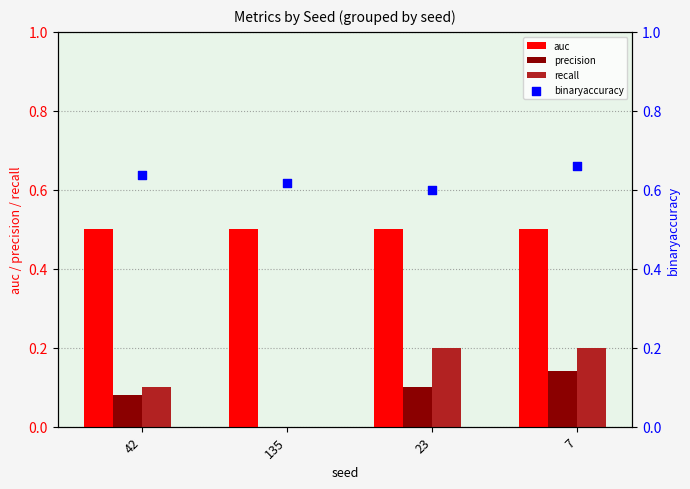

Which series has the largest Y range (max minus min)?

recall